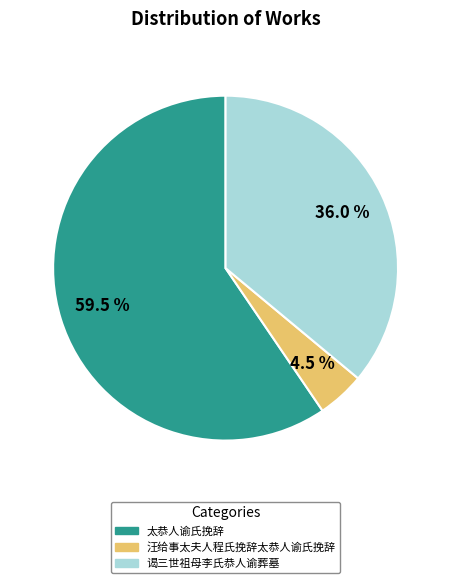

Rank the categories by value from highest to lowest.

太恭人谕氏挽辞, 谒三世祖母李氏恭人谕葬墓, 汪给事太夫人程氏挽辞太恭人谕氏挽辞